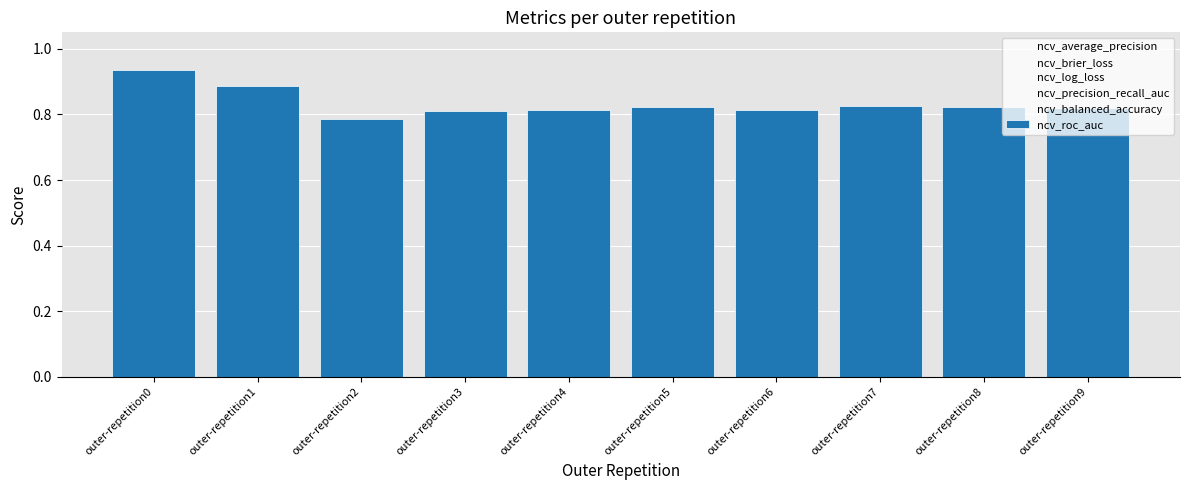

The chart shows a value of 0.5 at outer-repetition0. True or false?

False